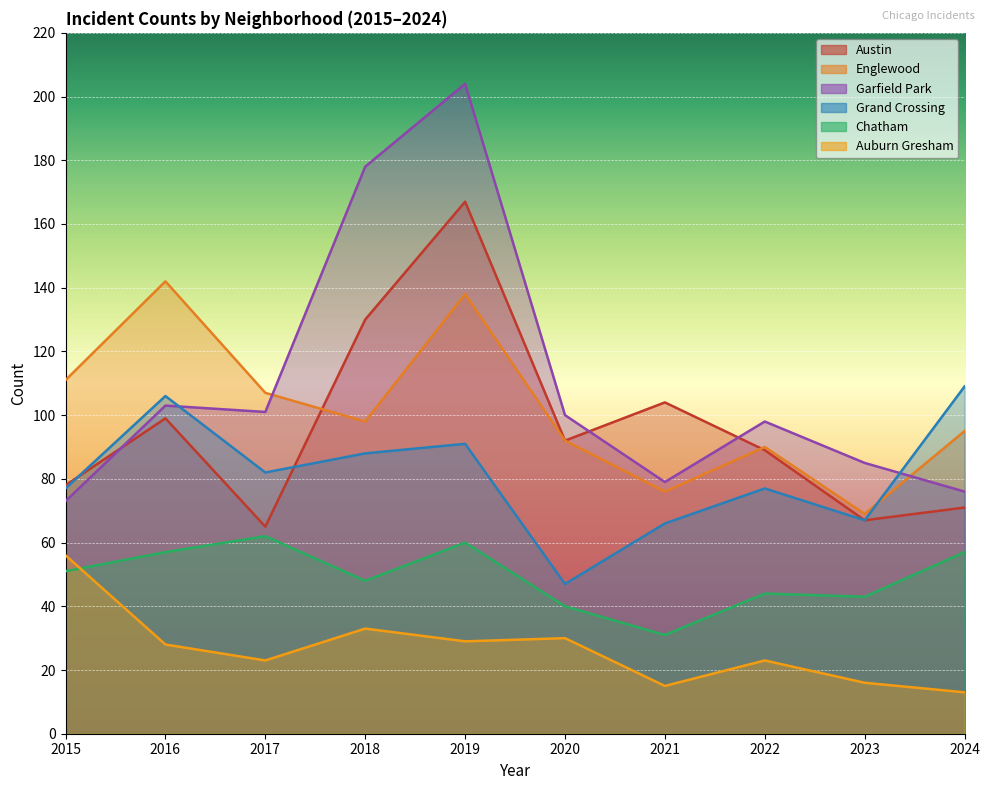

How many interior local peaks does the Chatham series have?

3